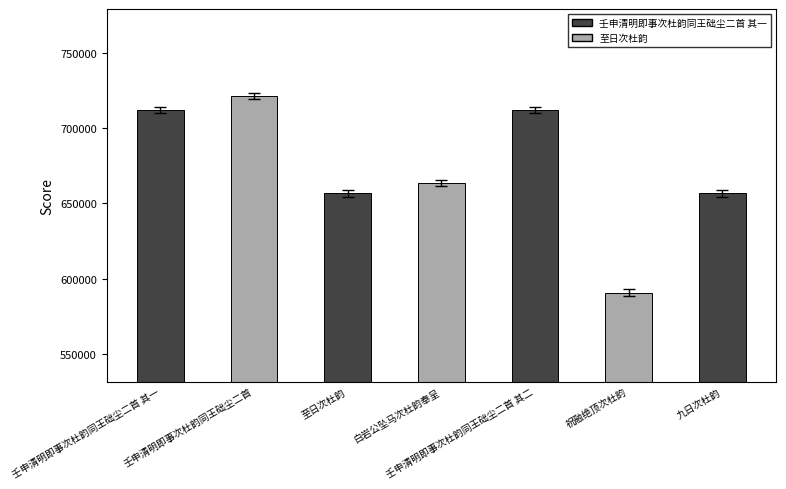

What is the value of the 1st bar from the left?

712221